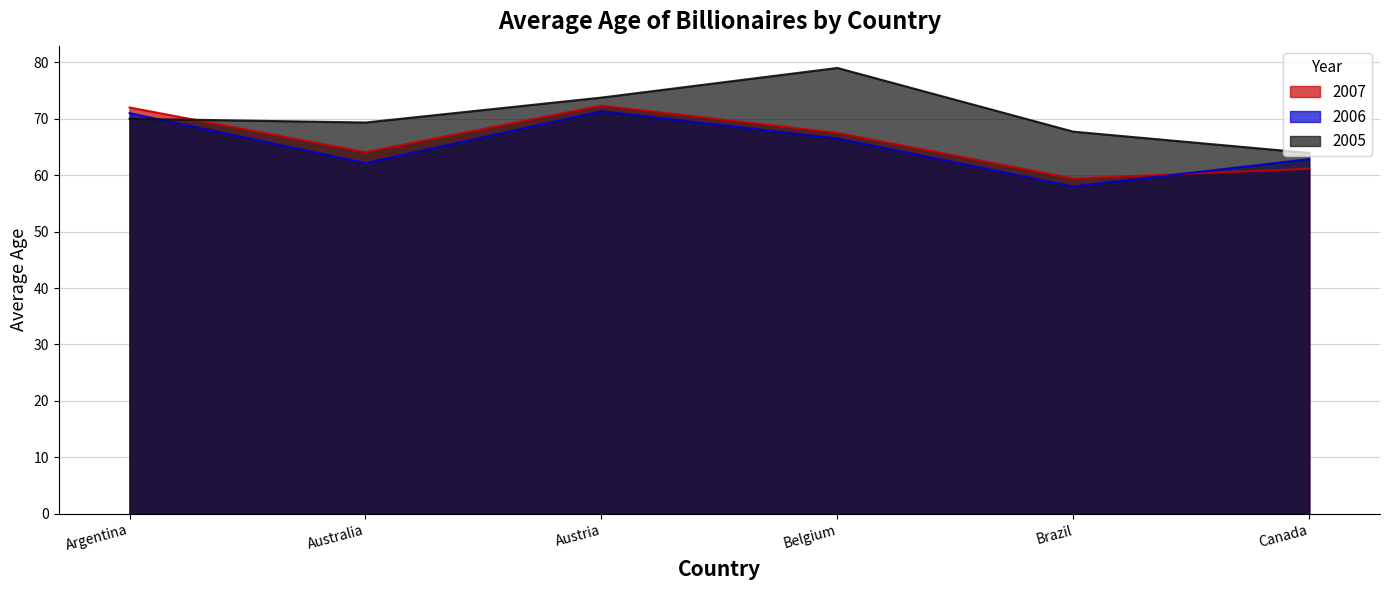

What is the difference between the maximum and minimum values in the 2007 series?

12.9